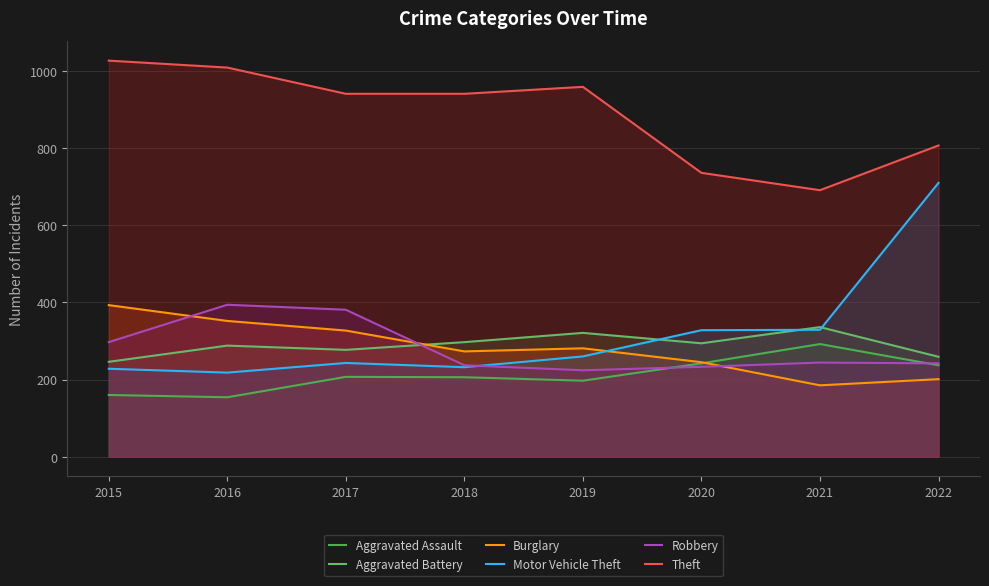

How many interior local valleys does the Burglary series have?

2